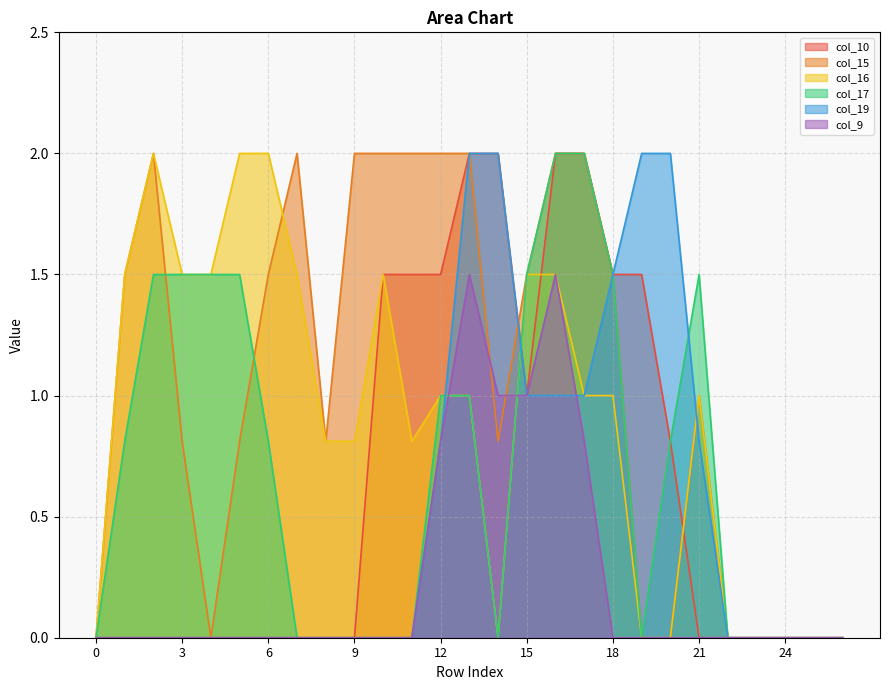

At which category is the sum across all series the highest?

16